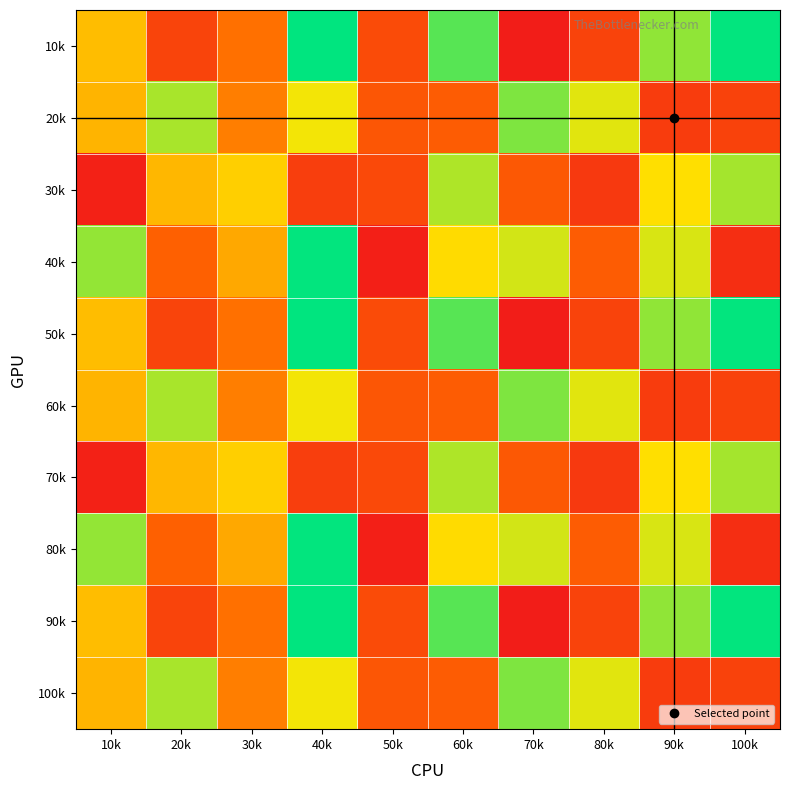

Reading left to right, transcribe all the data shown in this chart.

10k: 10k=0.6	20k=0.2	30k=0.4	40k=1.0	50k=0.2	60k=0.9	70k=0.0	80k=0.2	90k=0.8	100k=1.0
20k: 10k=0.5	20k=0.8	30k=0.4	40k=0.7	50k=0.3	60k=0.3	70k=0.8	80k=0.7	90k=0.2	100k=0.2
30k: 10k=0.0	20k=0.5	30k=0.6	40k=0.2	50k=0.2	60k=0.8	70k=0.3	80k=0.1	90k=0.7	100k=0.8
40k: 10k=0.8	20k=0.3	30k=0.5	40k=1.0	50k=0.0	60k=0.6	70k=0.7	80k=0.3	90k=0.7	100k=0.1
50k: 10k=0.6	20k=0.2	30k=0.4	40k=1.0	50k=0.2	60k=0.9	70k=0.0	80k=0.2	90k=0.8	100k=1.0
60k: 10k=0.5	20k=0.8	30k=0.4	40k=0.7	50k=0.3	60k=0.3	70k=0.8	80k=0.7	90k=0.2	100k=0.2
70k: 10k=0.0	20k=0.5	30k=0.6	40k=0.2	50k=0.2	60k=0.8	70k=0.3	80k=0.1	90k=0.7	100k=0.8
80k: 10k=0.8	20k=0.3	30k=0.5	40k=1.0	50k=0.0	60k=0.6	70k=0.7	80k=0.3	90k=0.7	100k=0.1
90k: 10k=0.6	20k=0.2	30k=0.4	40k=1.0	50k=0.2	60k=0.9	70k=0.0	80k=0.2	90k=0.8	100k=1.0
100k: 10k=0.5	20k=0.8	30k=0.4	40k=0.7	50k=0.3	60k=0.3	70k=0.8	80k=0.7	90k=0.2	100k=0.2